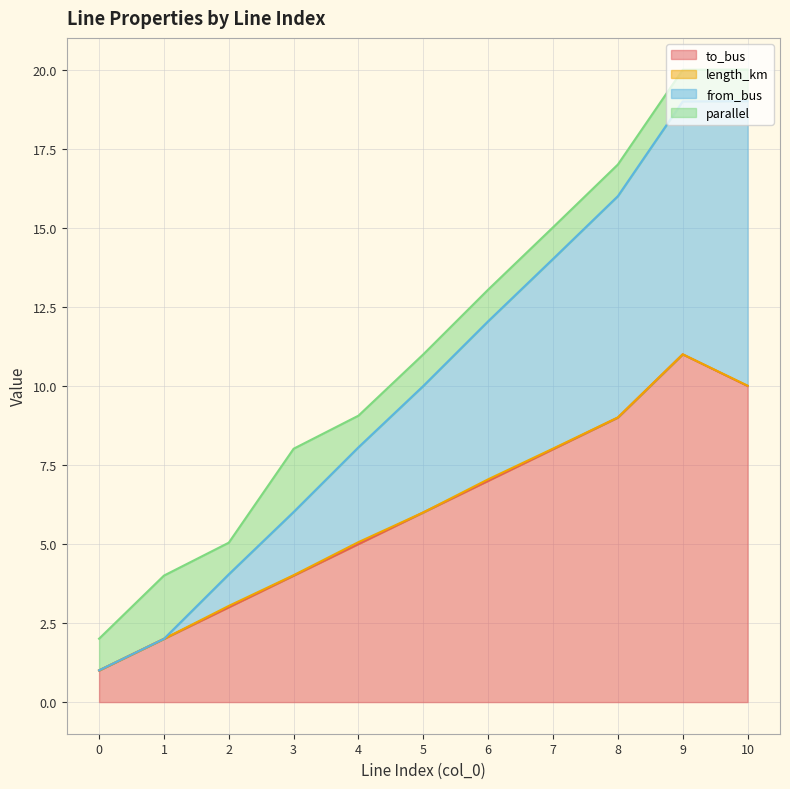

True or false: to_bus and from_bus cross at least once.

False